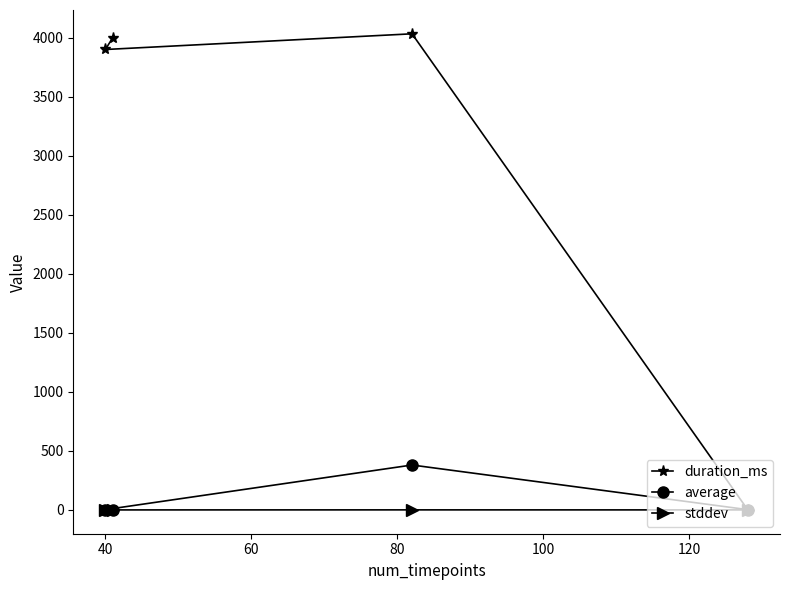

Which series has the widest spread of values?

duration_ms